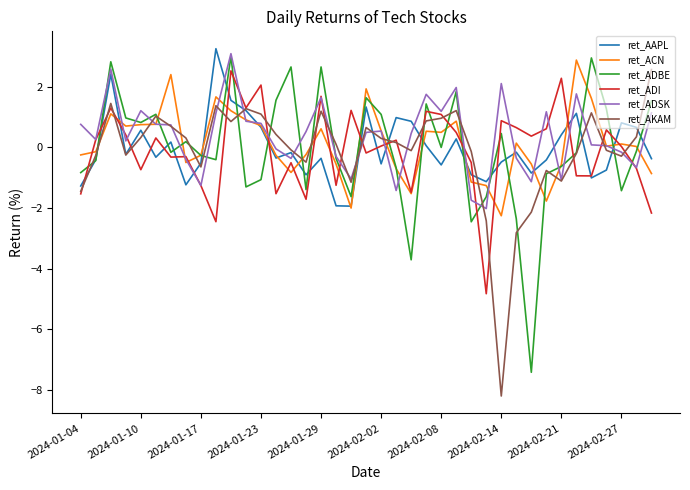

How many lines are shown in the chart?

6